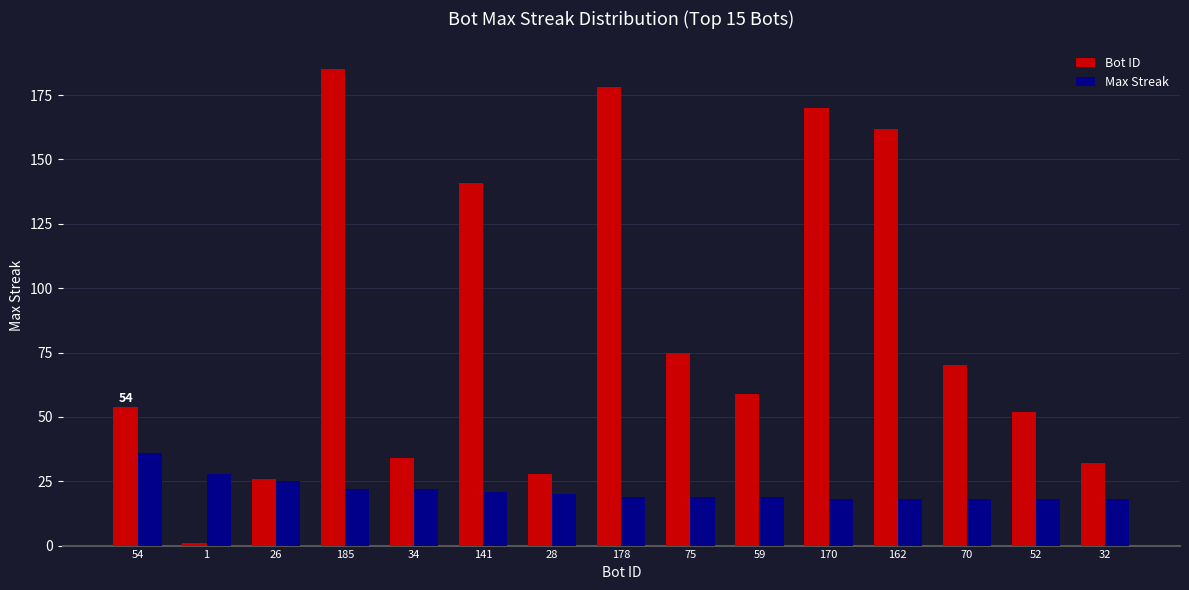

What is the minimum value for Max Streak?

18